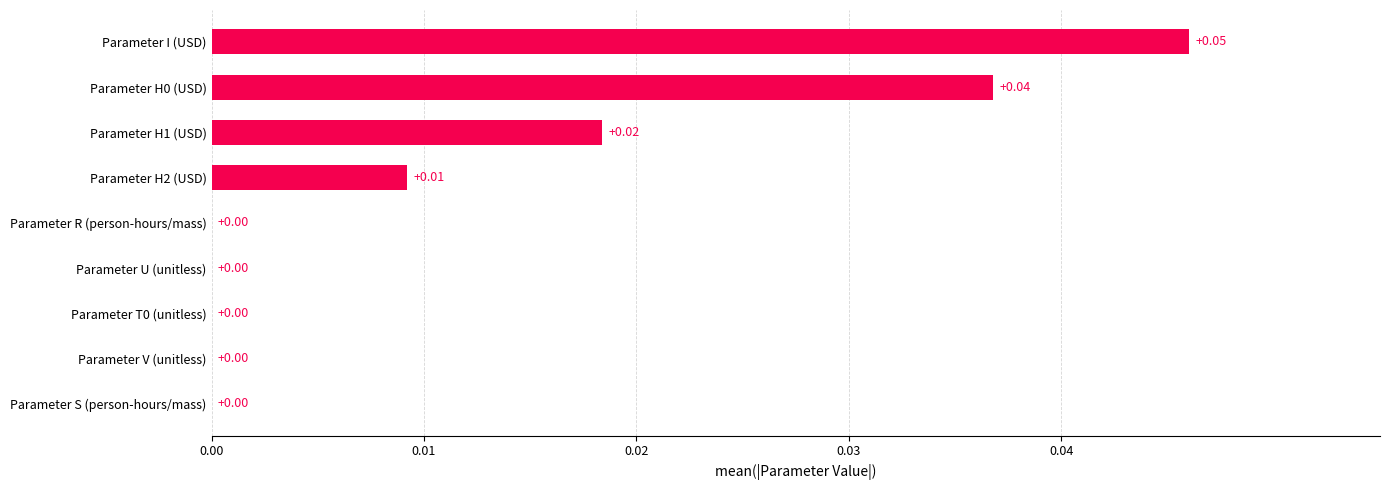

At which category does the chart reach its peak across all series?

Parameter I (USD)